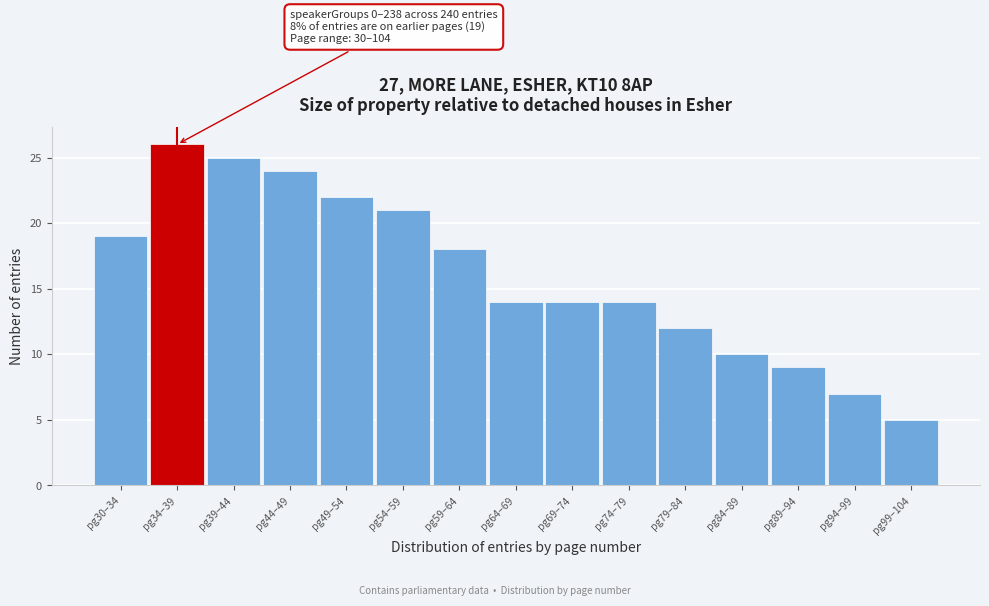

Reading left to right, what are all the values shown in this chart?

pg30–34=19	pg34–39=26	pg39–44=25	pg44–49=24	pg49–54=22	pg54–59=21	pg59–64=18	pg64–69=14	pg69–74=14	pg74–79=14	pg79–84=12	pg84–89=10	pg89–94=9	pg94–99=7	pg99–104=5